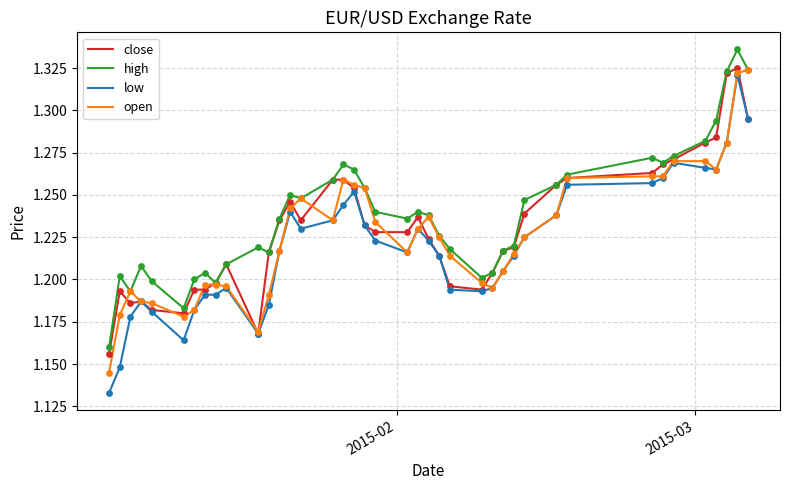

At how many categories does at least one series exceed 1?

40